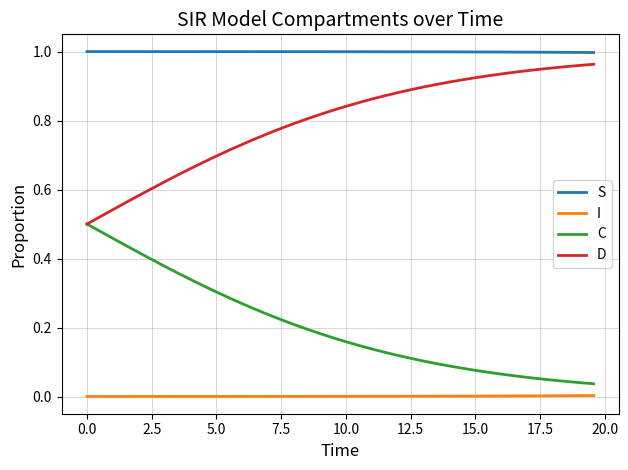

True or false: C and S cross at least once.

False